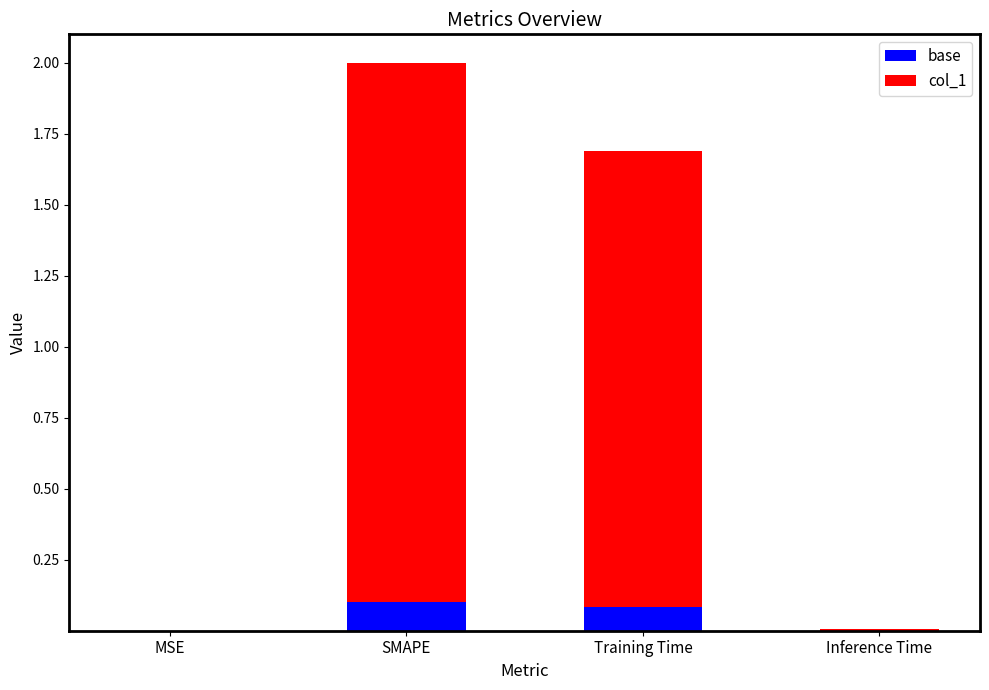

The value of base at MSE is 0.0. True or false?

True